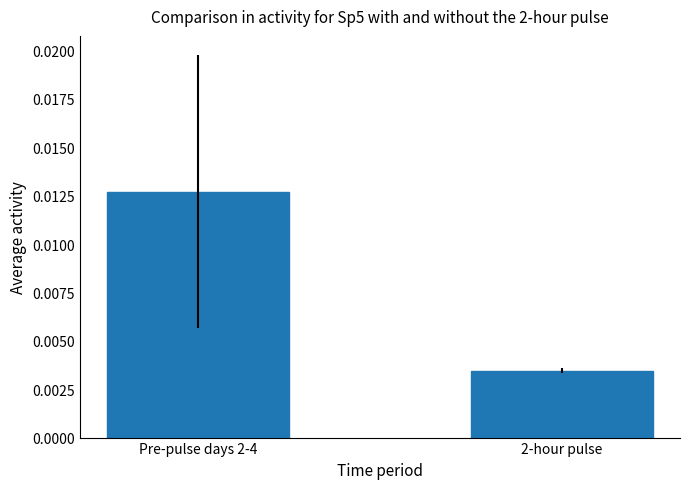

At which category does the chart reach its minimum across all series?

2-hour pulse